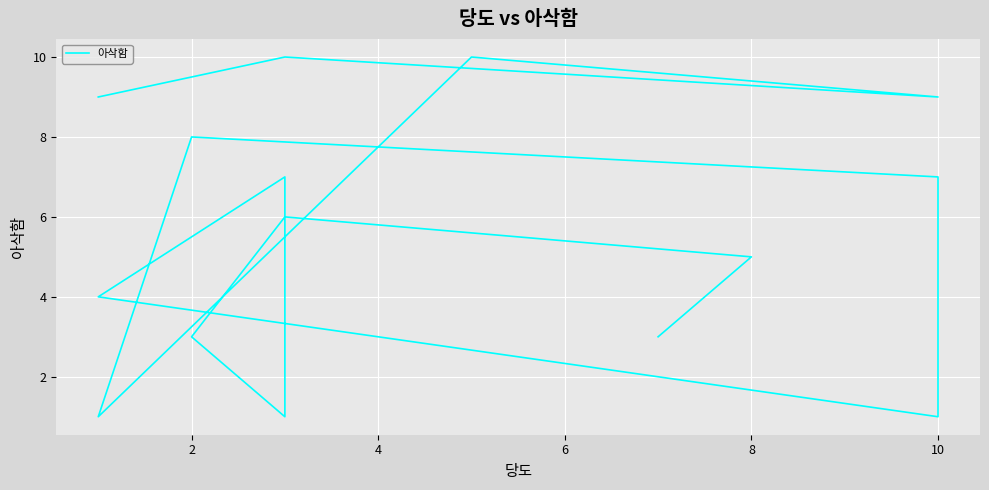

What is the difference between the second highest and second lowest values?

9